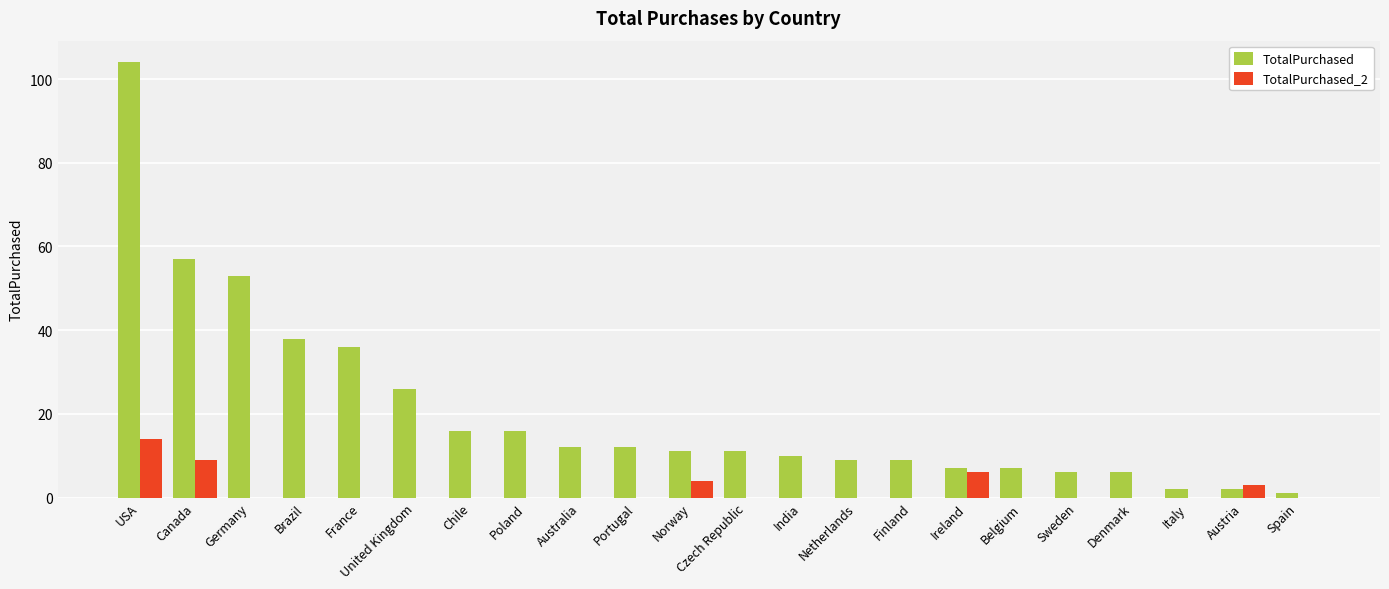

What is the sum of all TotalPurchased values?

451